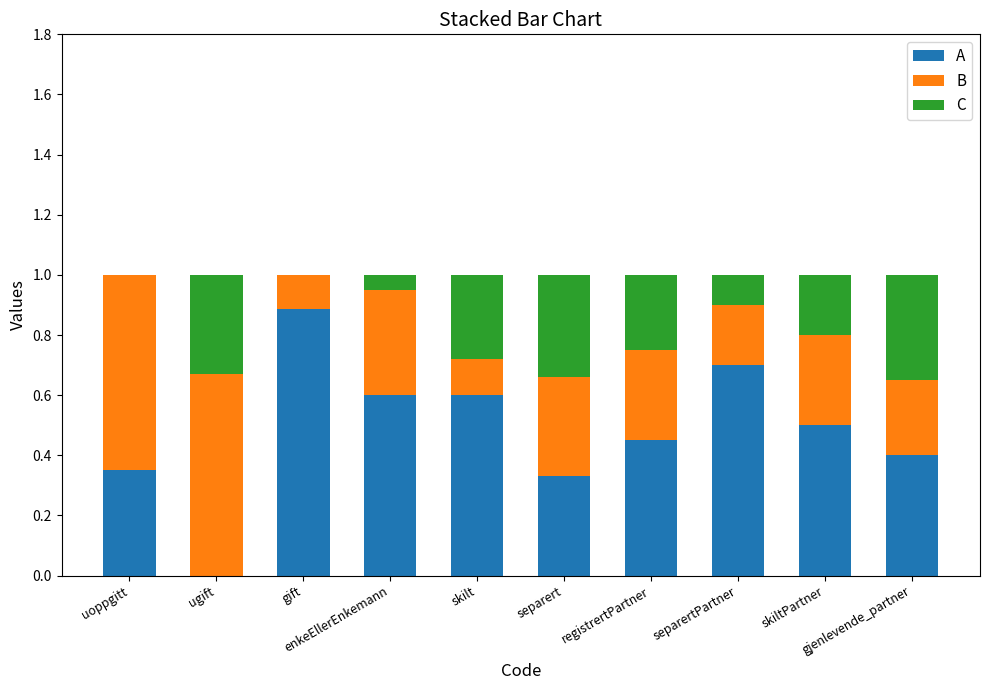

What is the maximum value for A?

0.9